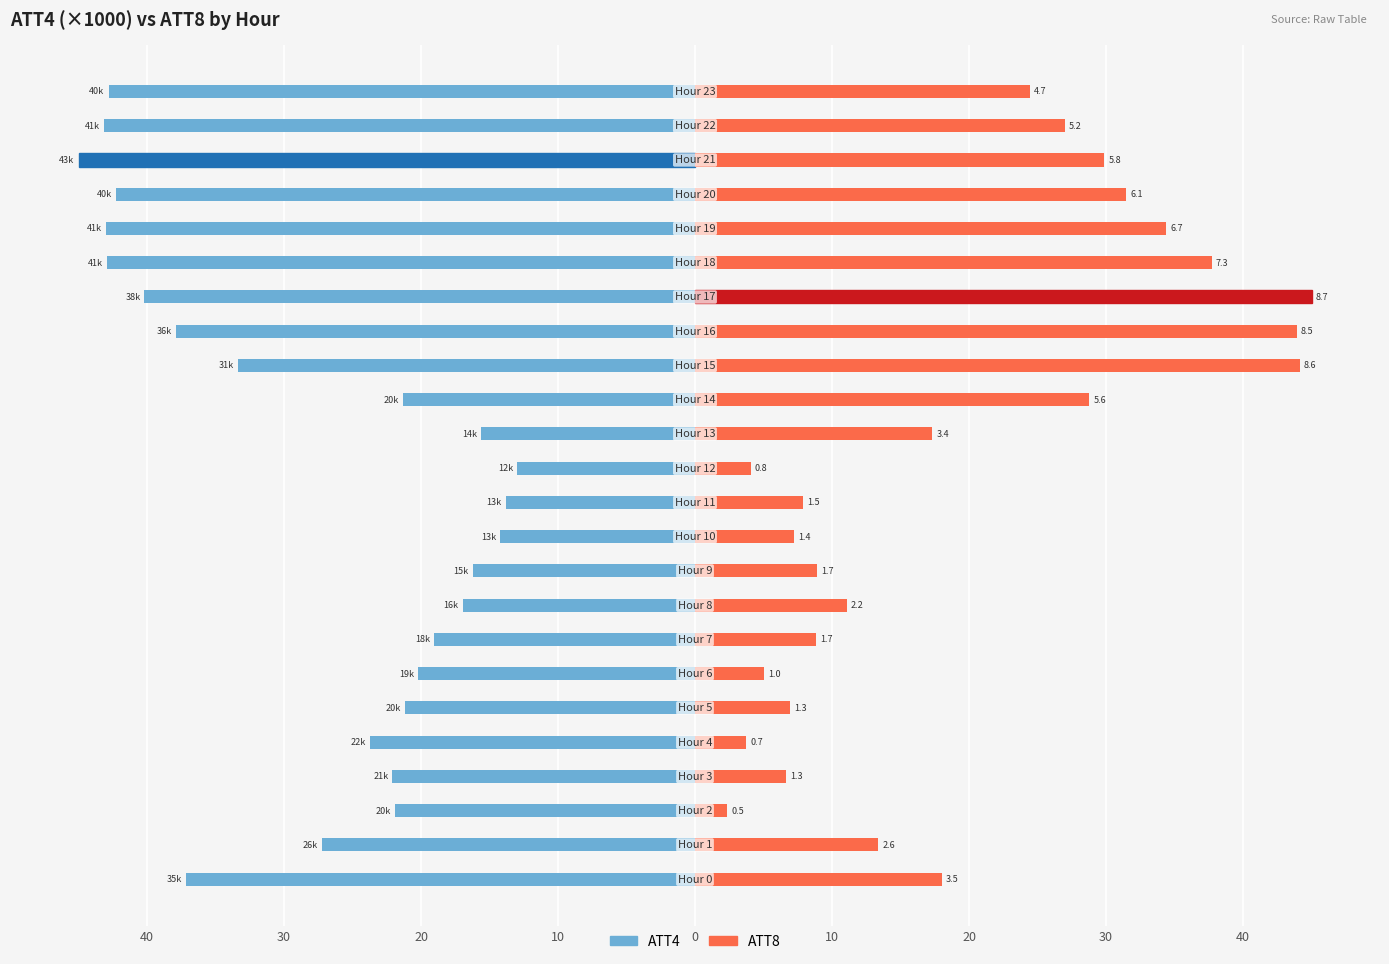

Between 20 and 19, which series saw the biggest shift?

ATT8